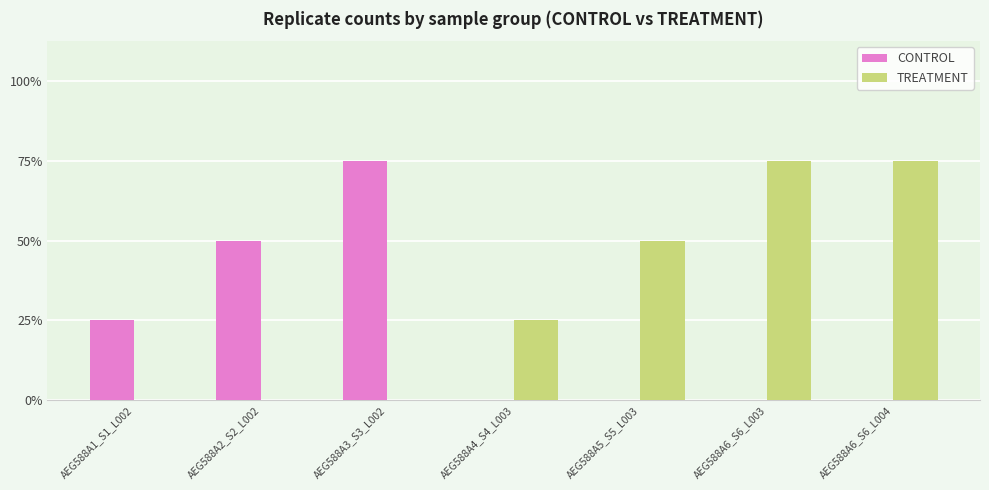

Reading left to right, extract all data points from this chart.

CONTROL: 1	2	3	0	0	0	0
TREATMENT: 0	0	0	1	2	3	3